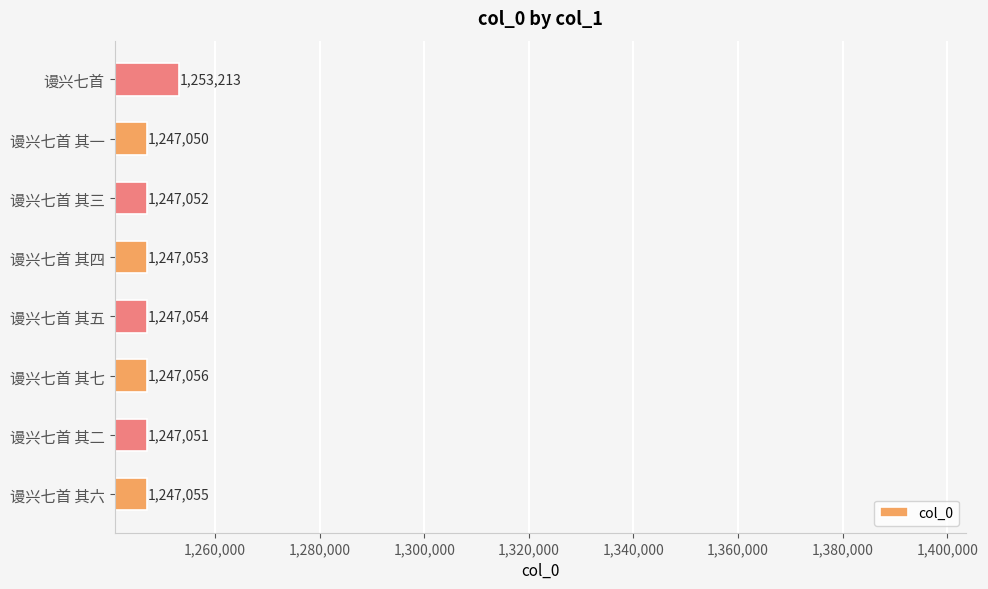

At which label is the value closest to 1250131?

谩兴七首 其七